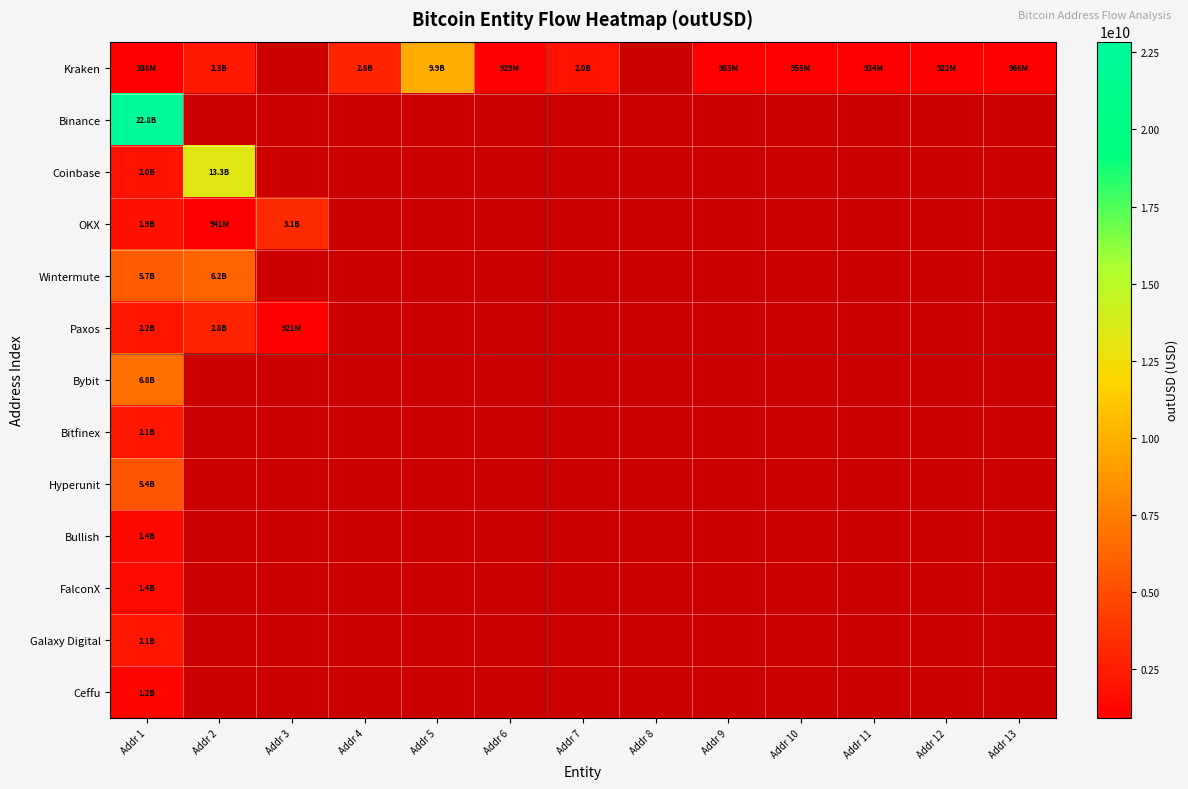

What is the maximum value shown in the chart?

22845337201.2